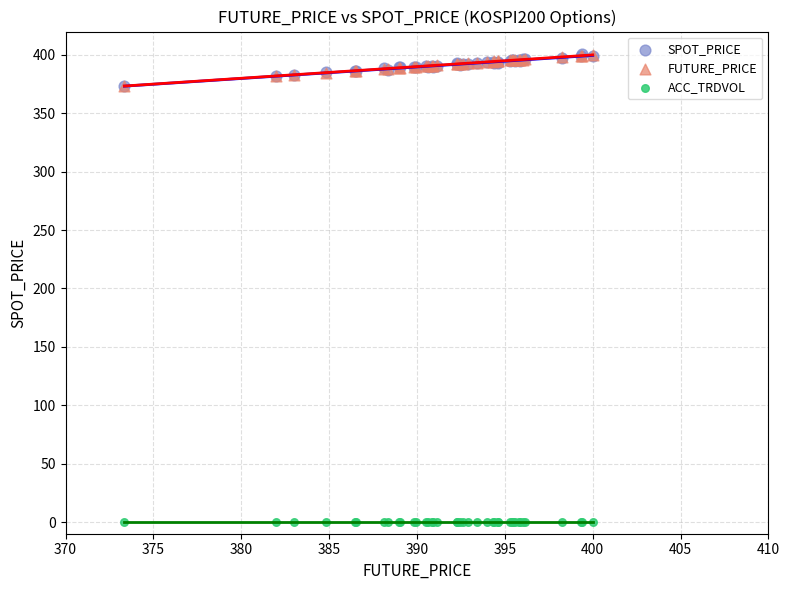

What are all the series names shown in the legend?

SPOT_PRICE, FUTURE_PRICE, ACC_TRDVOL